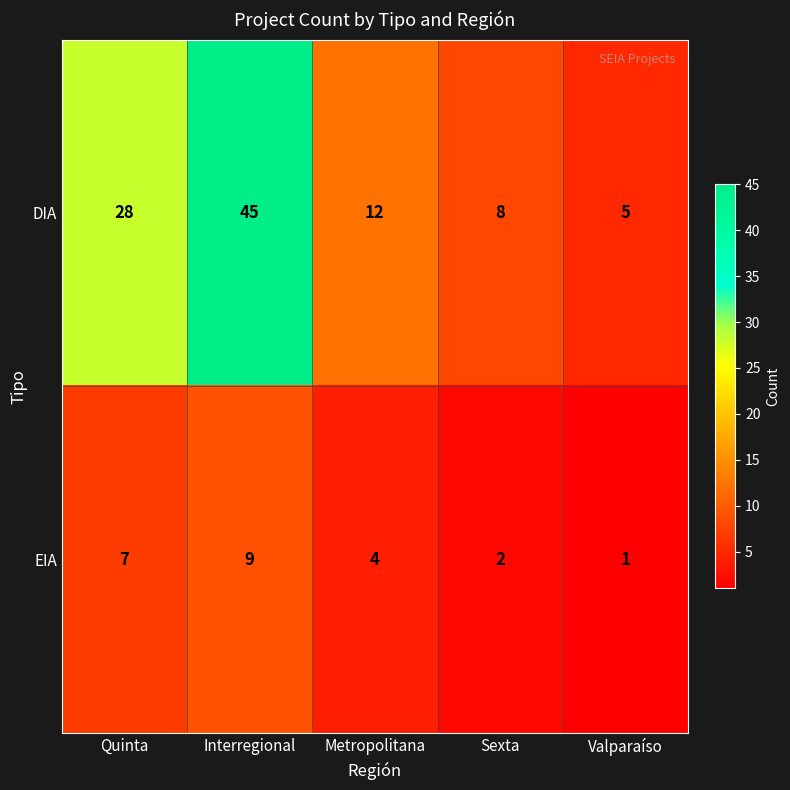

What is the difference between the maximum and second lowest values in the EIA series?

7